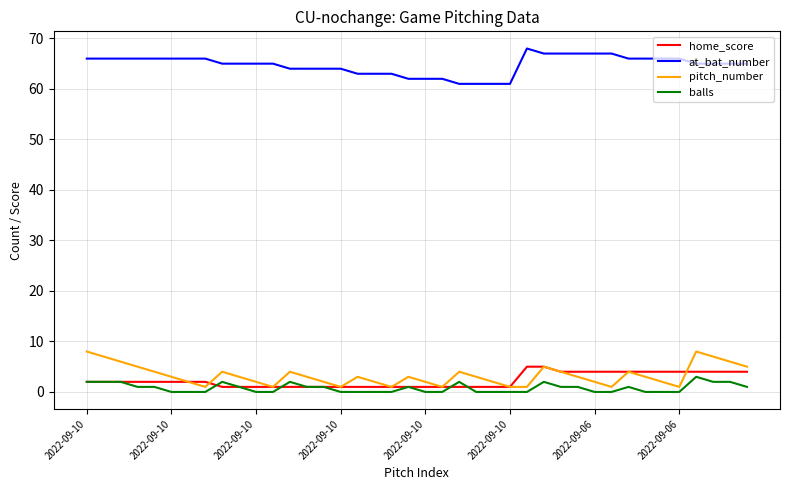

What is the maximum value for at_bat_number?

68